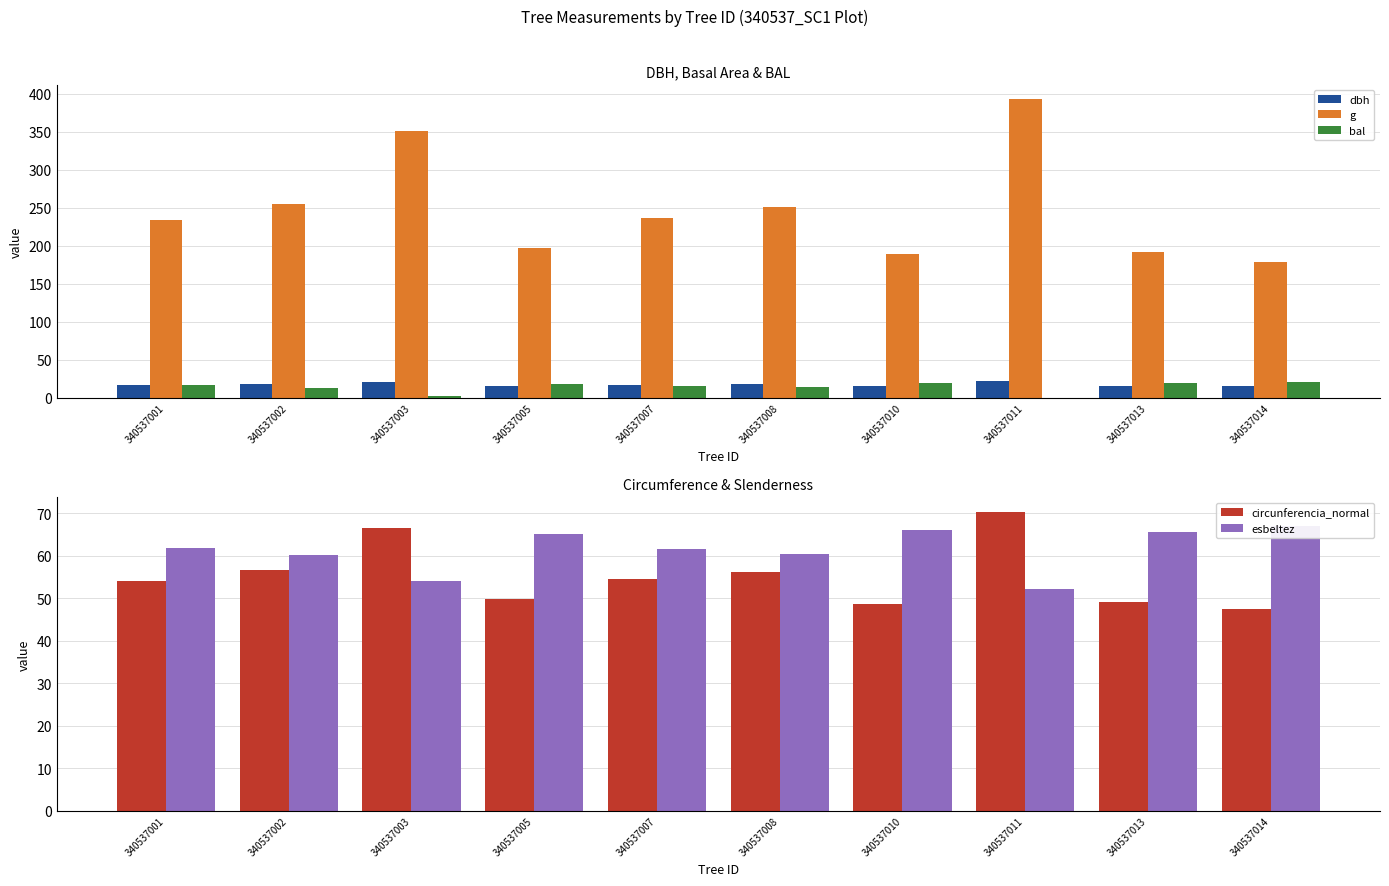

What is the sum of the bal values at 340537007 and 340537013?

34.7